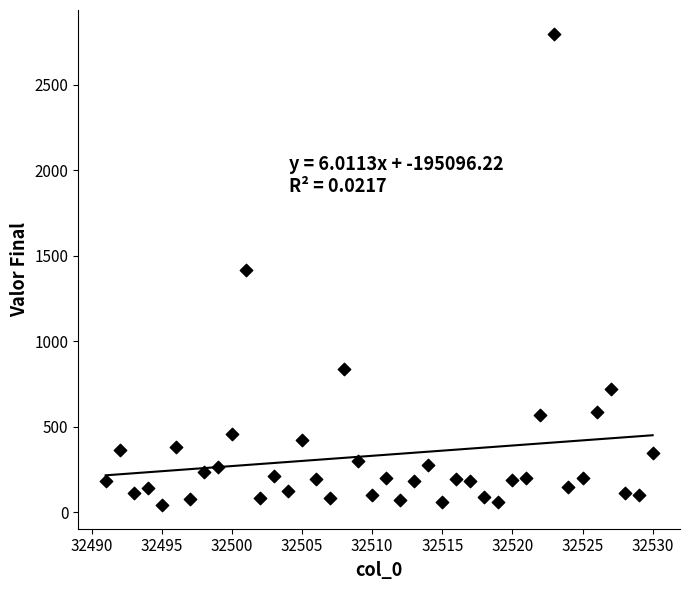

What is the range of X values (max minus min)?

39